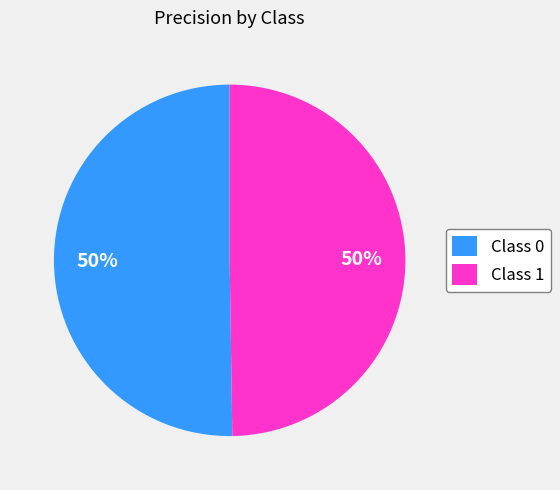

How many slices are in this pie chart?

2